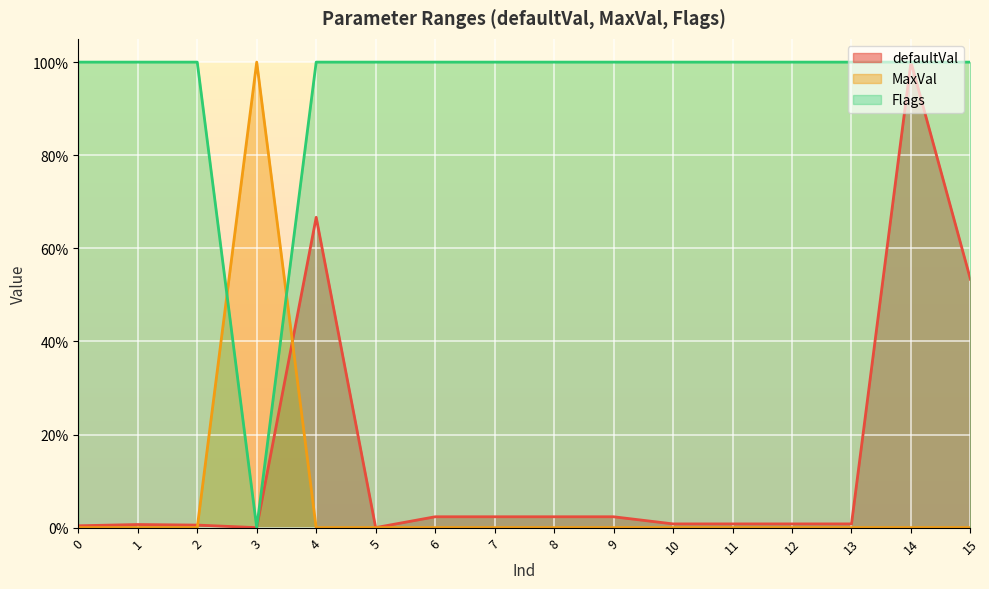

Which series has the largest total across all categories?

Flags